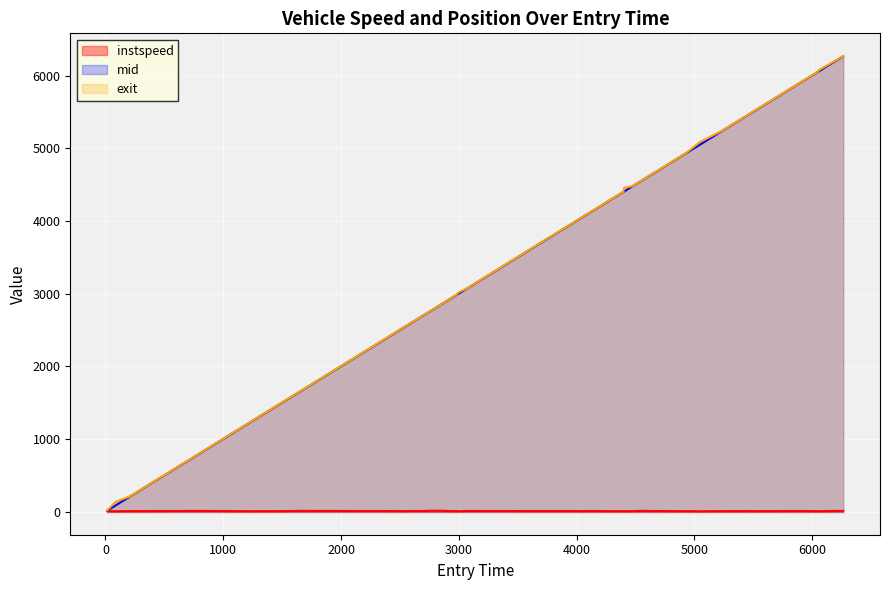

The value of exit at 1575.0 is 1581.1. True or false?

True